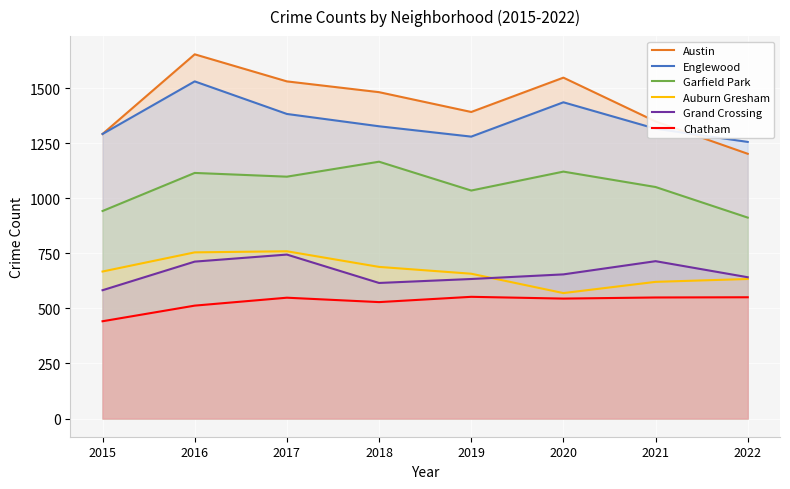

Which series has the largest total across all categories?

Austin